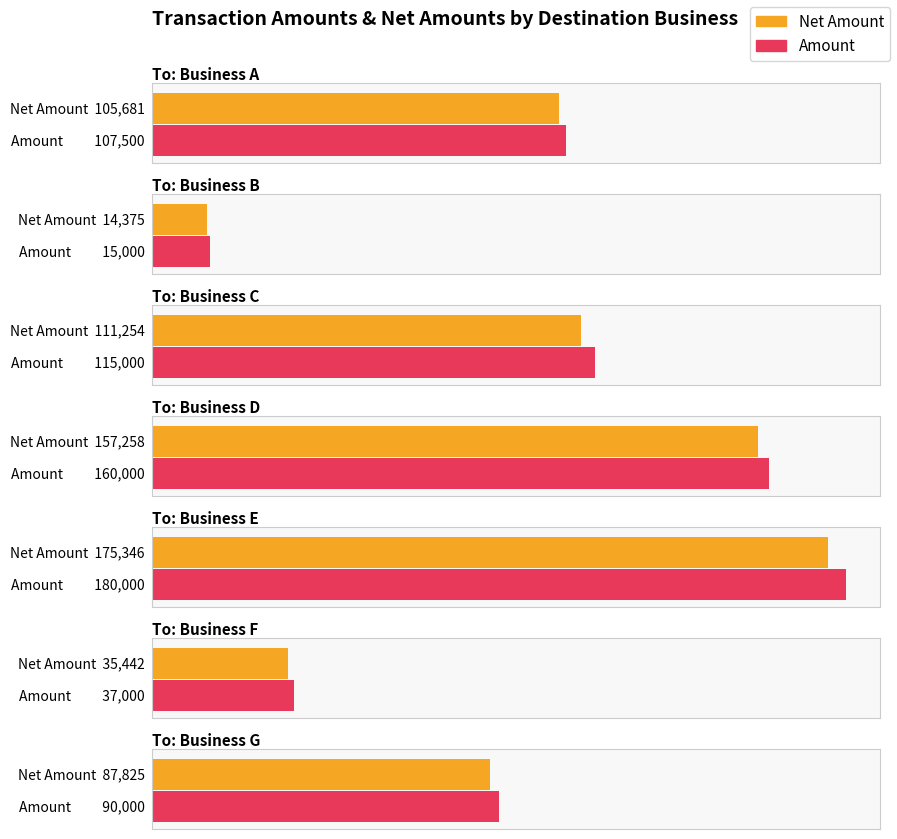

Is it true that Amount equals 180000.0 at Business E?

True